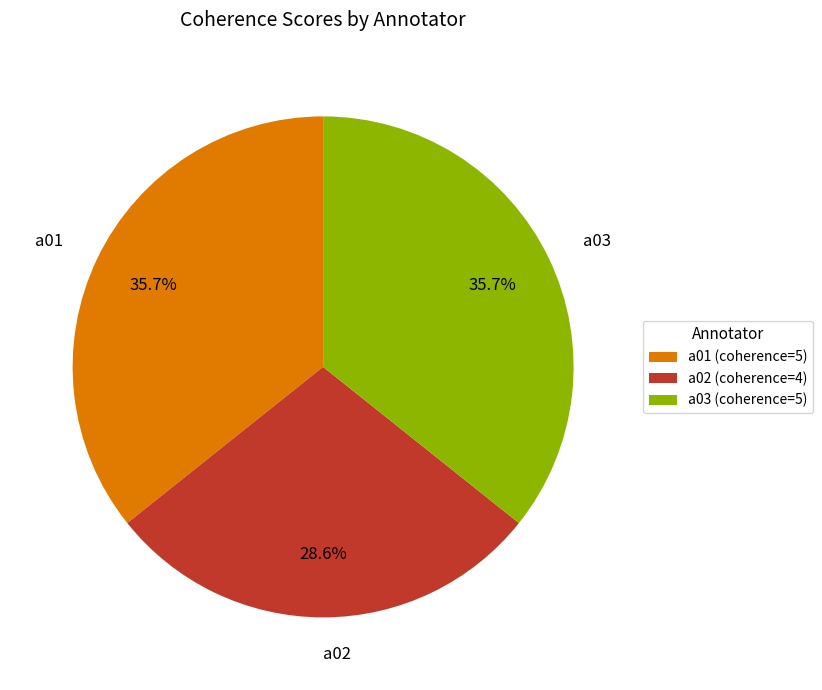

What is the smallest slice in the pie chart?

a02